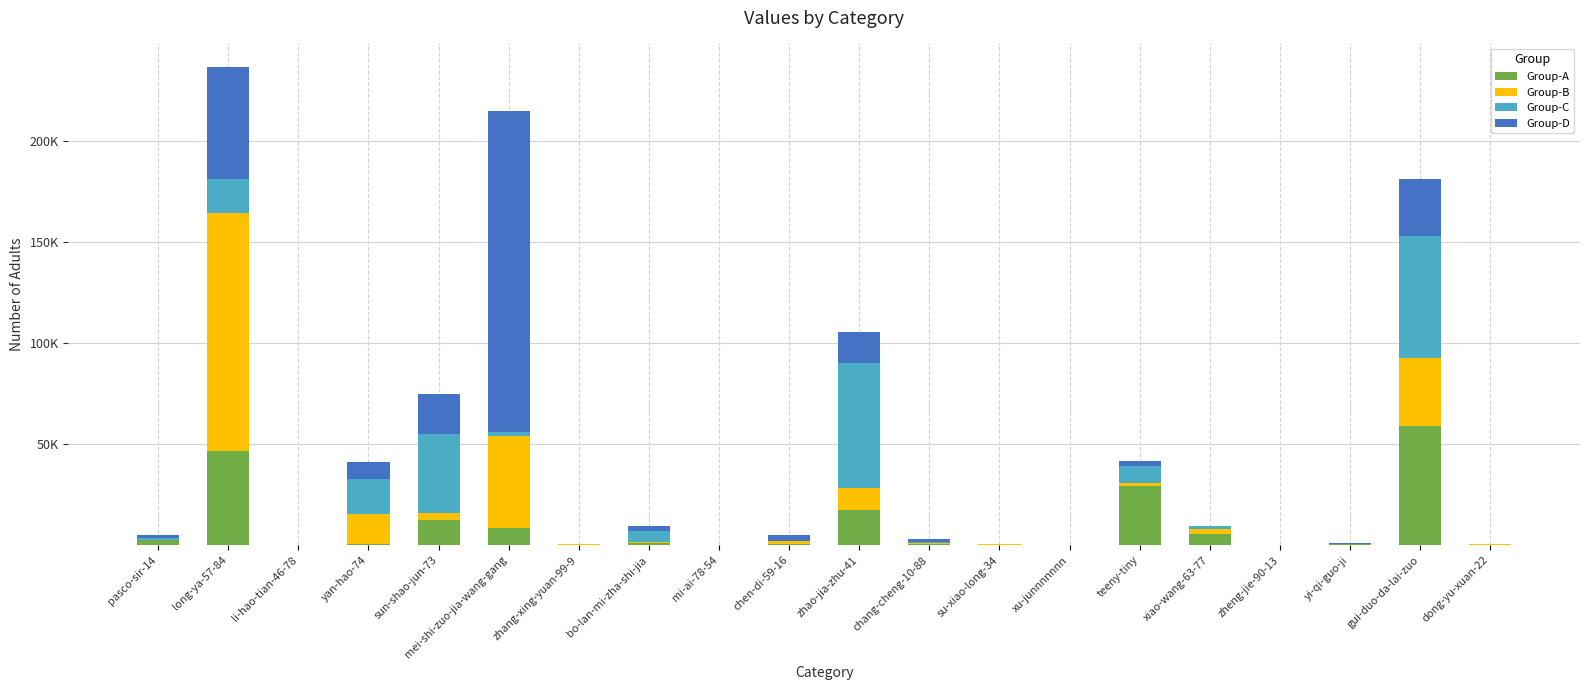

At which label is Group-B closest to 58773?

mei-shi-zuo-jia-wang-gang